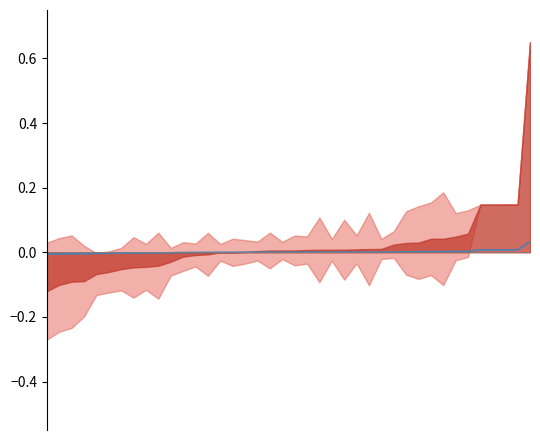

True or false: there are more than 0 points higher than both neighbors.

False